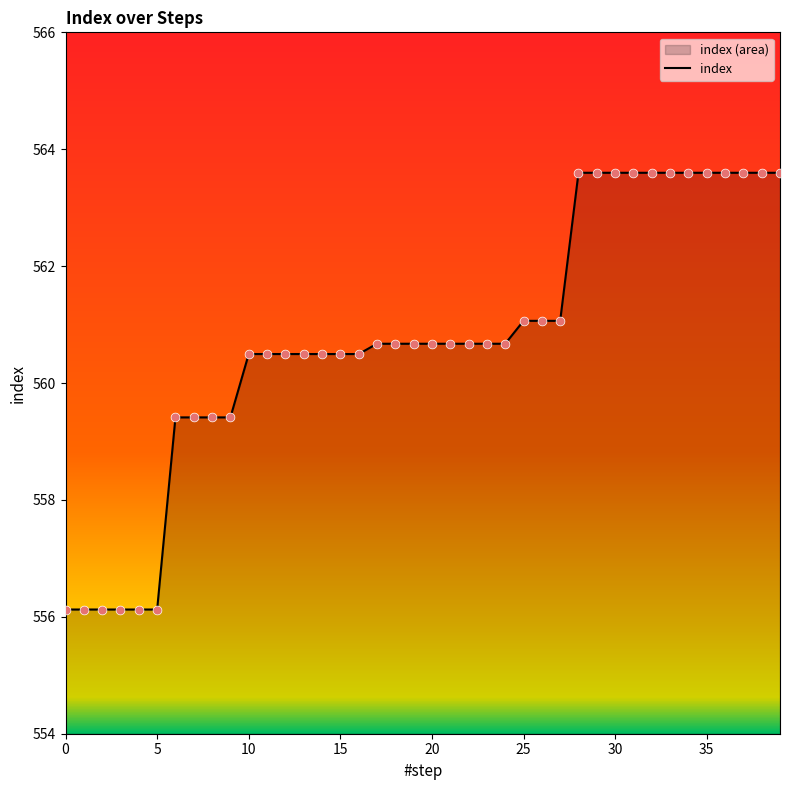

Which has a higher value, 21 or 37?

37